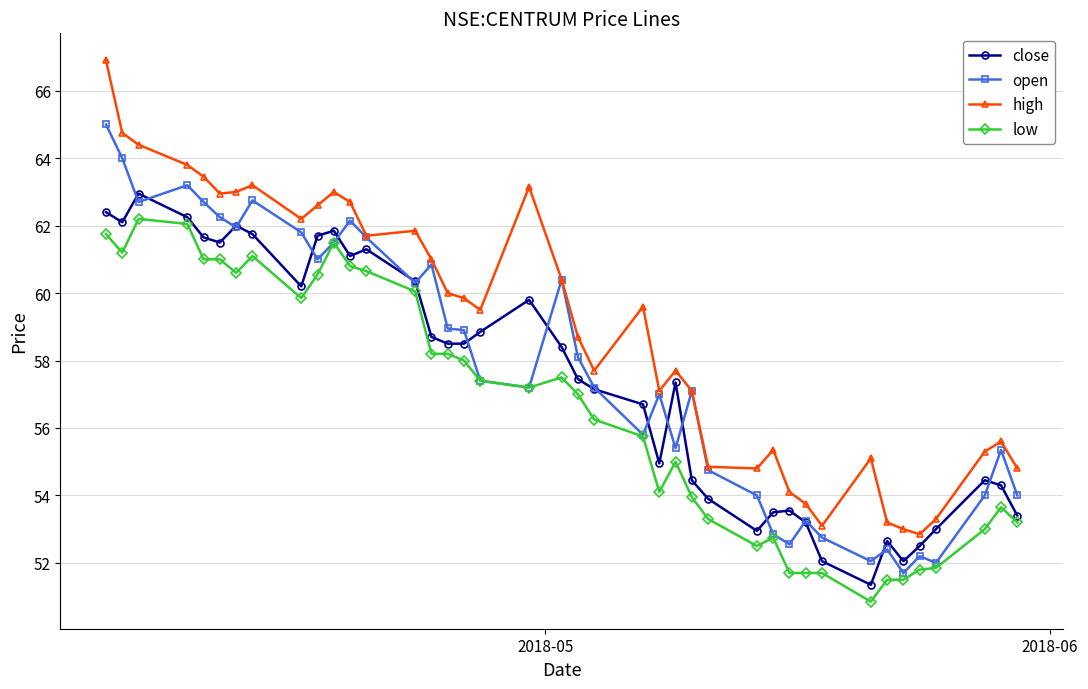

List the series in order of their peak value, highest first.

high, open, close, low